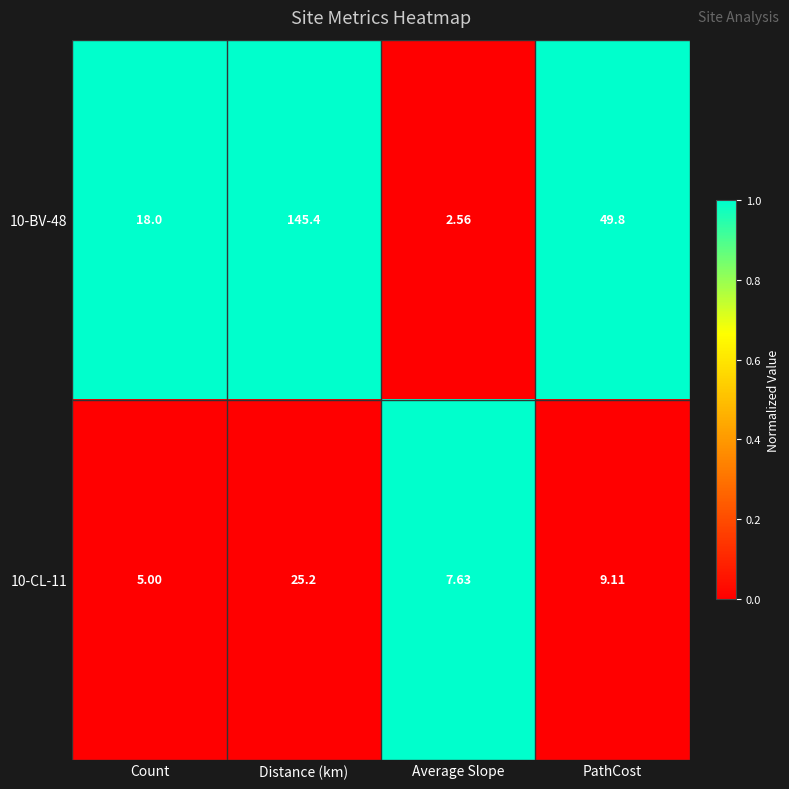

Rank the categories by 10-BV-48 value from highest to lowest.

Distance (km), PathCost, Count, Average Slope